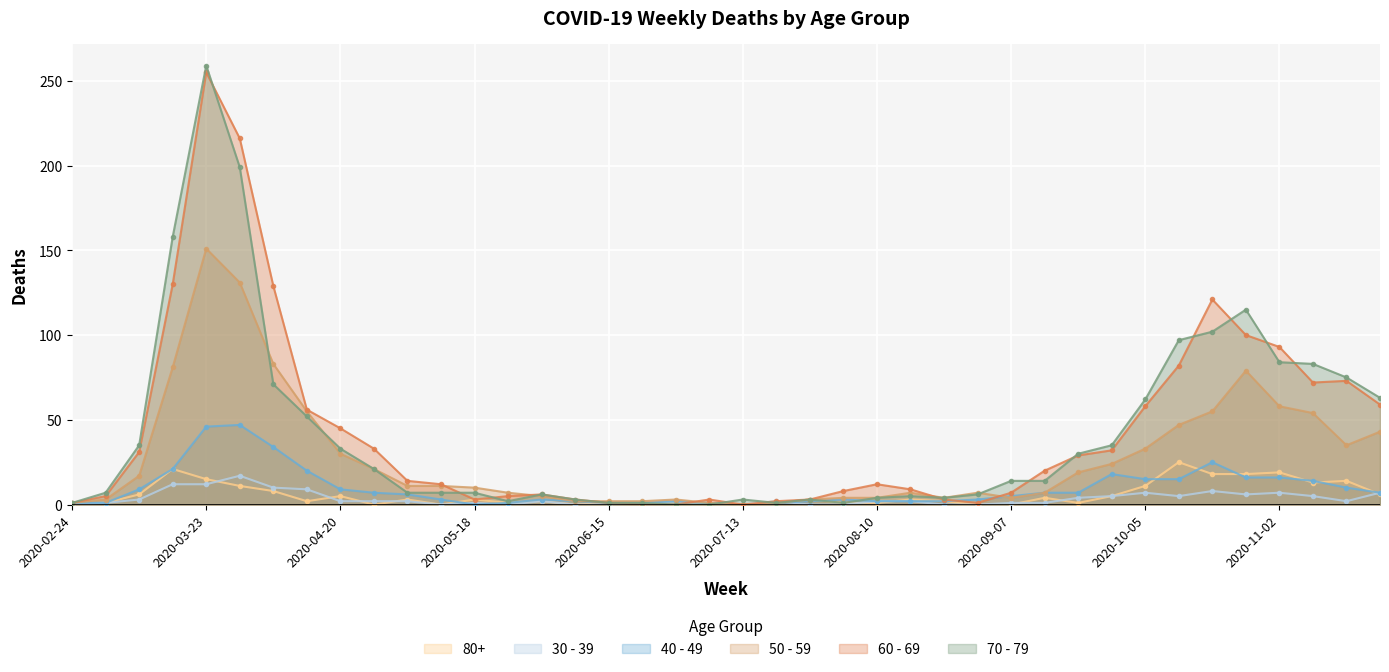

Which series changed the most between 2020-03-23 and 2020-10-26?

60 - 69